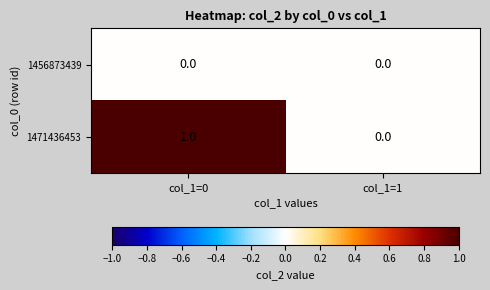

The value of 1456873439 at col_1=0 is 0. True or false?

True